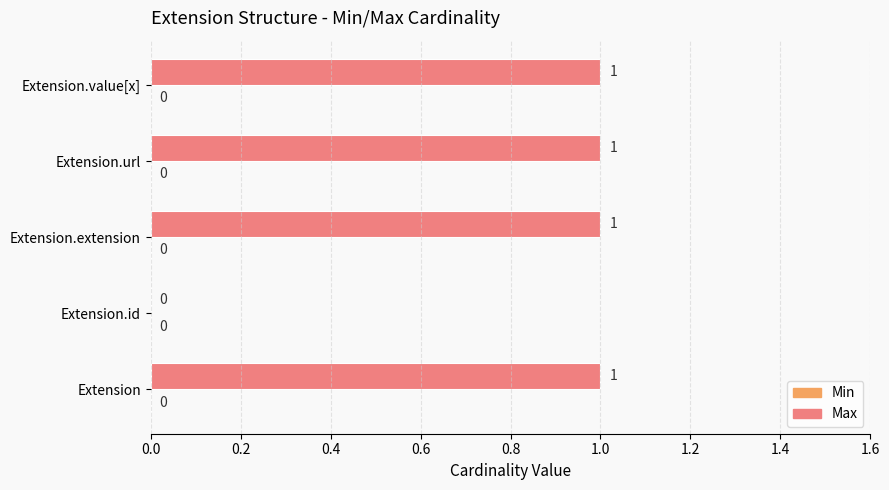

Approximately how many times larger is the value at Extension.url compared to Extension?

1.0